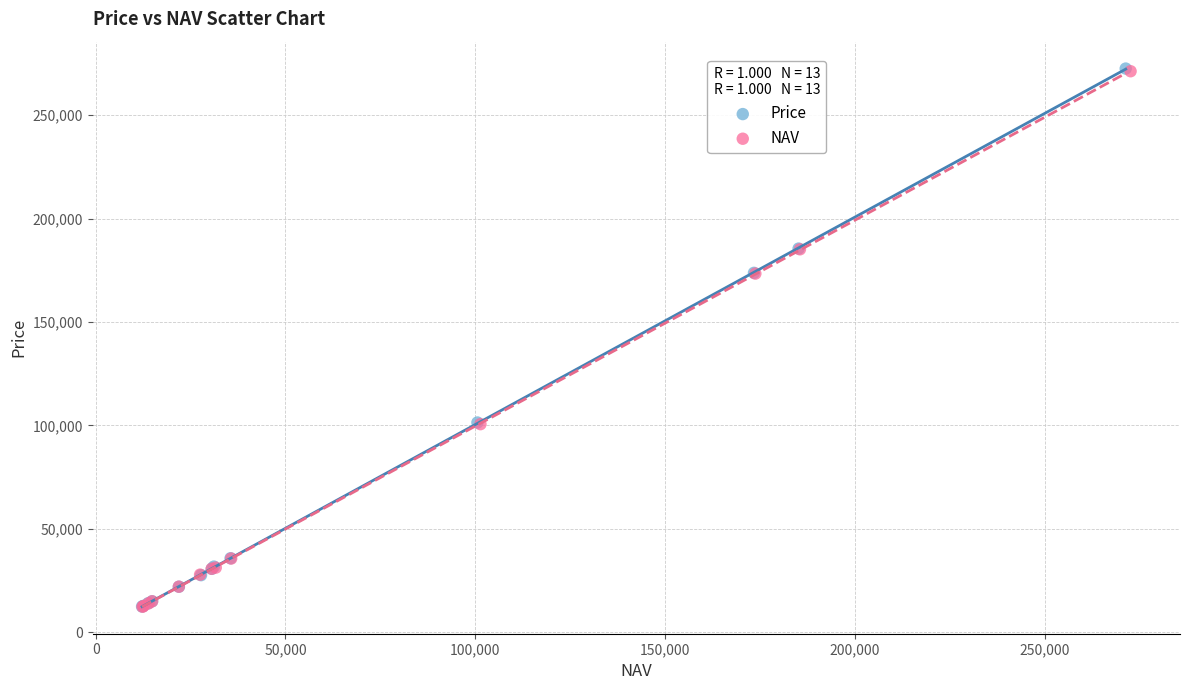

Which series has the widest spread of Y values?

Price